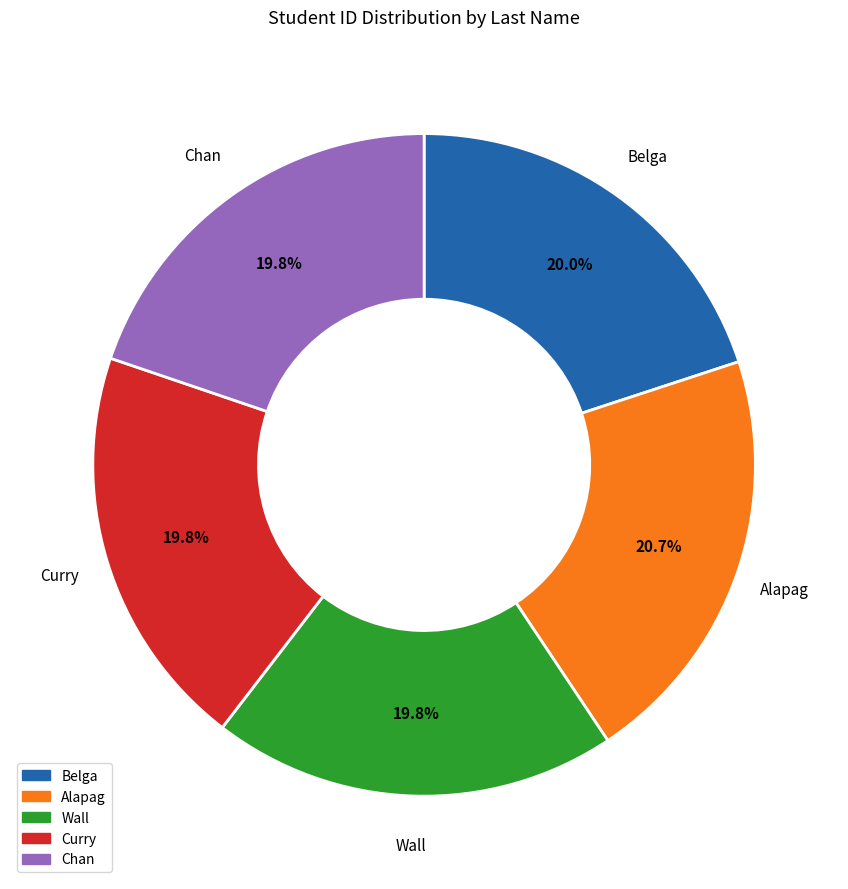

True or false: Belga accounts for 31% of the total.

False